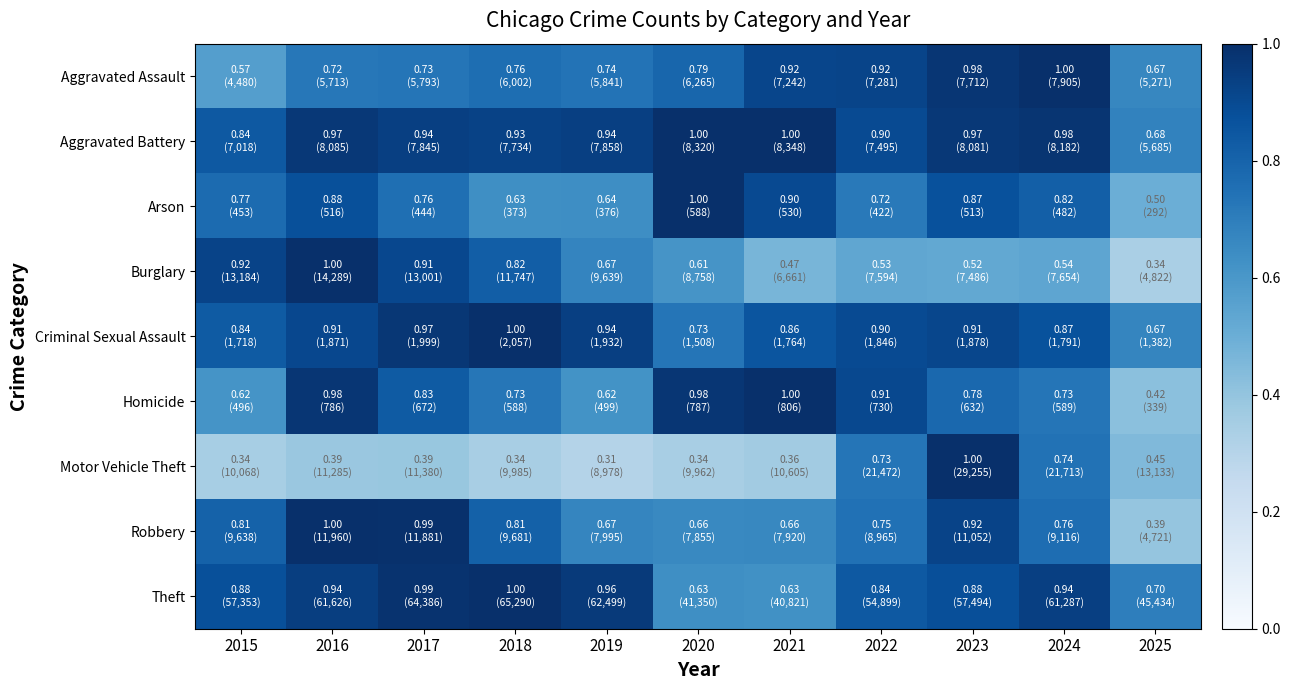

Reading left to right, transcribe all the data shown in this chart.

Aggravated Assault: 2015=0.6	2016=0.7	2017=0.7	2018=0.8	2019=0.7	2020=0.8	2021=0.9	2022=0.9	2023=1.0	2024=1.0	2025=0.7
Aggravated Battery: 2015=0.8	2016=1.0	2017=0.9	2018=0.9	2019=0.9	2020=1.0	2021=1.0	2022=0.9	2023=1.0	2024=1.0	2025=0.7
Arson: 2015=0.8	2016=0.9	2017=0.8	2018=0.6	2019=0.6	2020=1.0	2021=0.9	2022=0.7	2023=0.9	2024=0.8	2025=0.5
Burglary: 2015=0.9	2016=1.0	2017=0.9	2018=0.8	2019=0.7	2020=0.6	2021=0.5	2022=0.5	2023=0.5	2024=0.5	2025=0.3
Criminal Sexual Assault: 2015=0.8	2016=0.9	2017=1.0	2018=1.0	2019=0.9	2020=0.7	2021=0.9	2022=0.9	2023=0.9	2024=0.9	2025=0.7
Homicide: 2015=0.6	2016=1.0	2017=0.8	2018=0.7	2019=0.6	2020=1.0	2021=1.0	2022=0.9	2023=0.8	2024=0.7	2025=0.4
Motor Vehicle Theft: 2015=0.3	2016=0.4	2017=0.4	2018=0.3	2019=0.3	2020=0.3	2021=0.4	2022=0.7	2023=1.0	2024=0.7	2025=0.4
Robbery: 2015=0.8	2016=1.0	2017=1.0	2018=0.8	2019=0.7	2020=0.7	2021=0.7	2022=0.7	2023=0.9	2024=0.8	2025=0.4
Theft: 2015=0.9	2016=0.9	2017=1.0	2018=1.0	2019=1.0	2020=0.6	2021=0.6	2022=0.8	2023=0.9	2024=0.9	2025=0.7